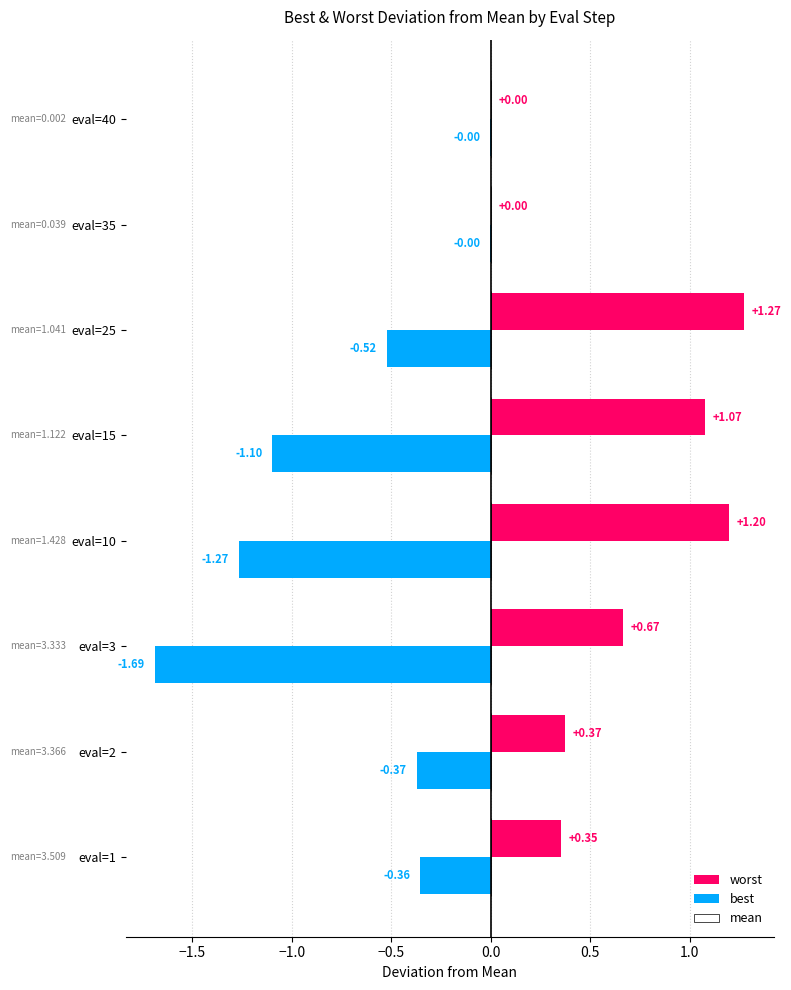

At which category is the sum across all series the highest?

eval=25